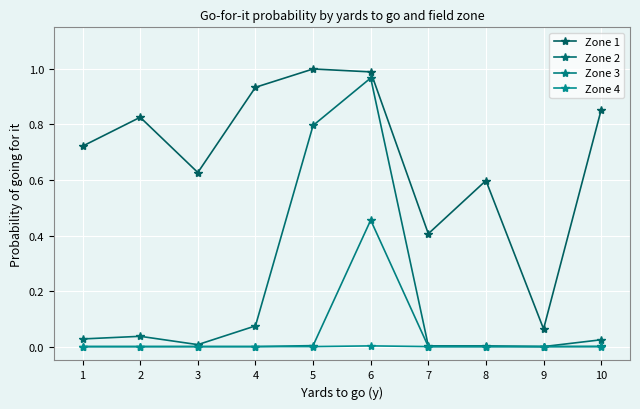

Where is Zone 1 nearest to the value 0?

9